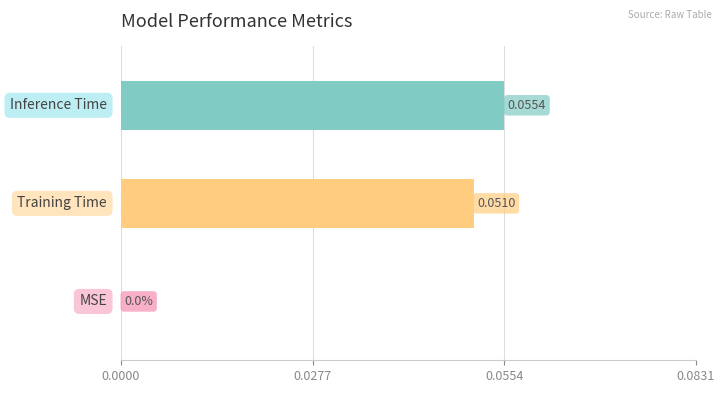

How many values exceed 0?

2